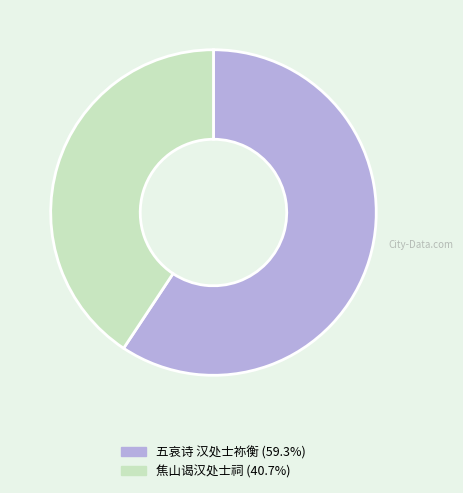

Does 焦山谒汉处士祠 represent more than half of the total?

No